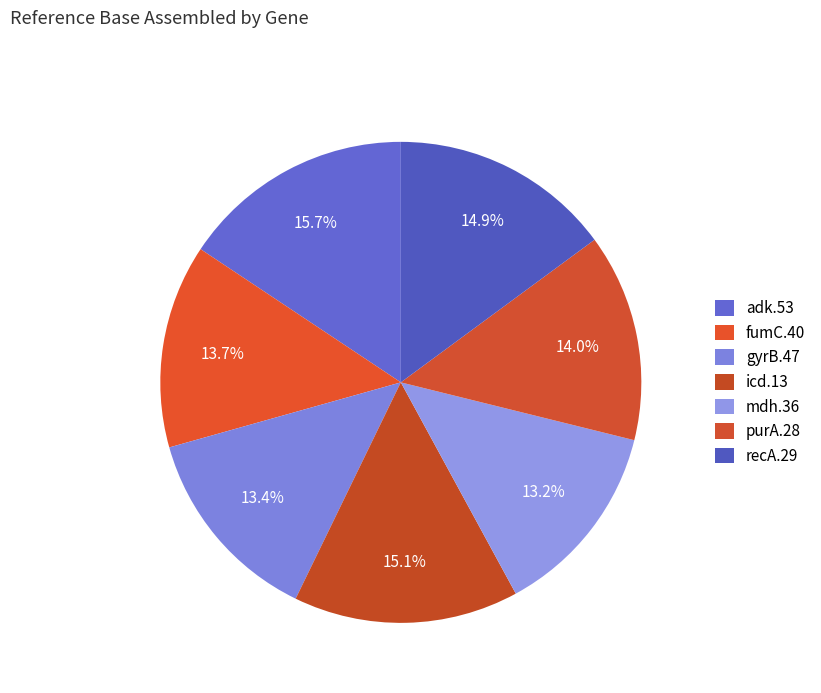

Combined, do mdh.36 and recA.29 account for over 50%?

No